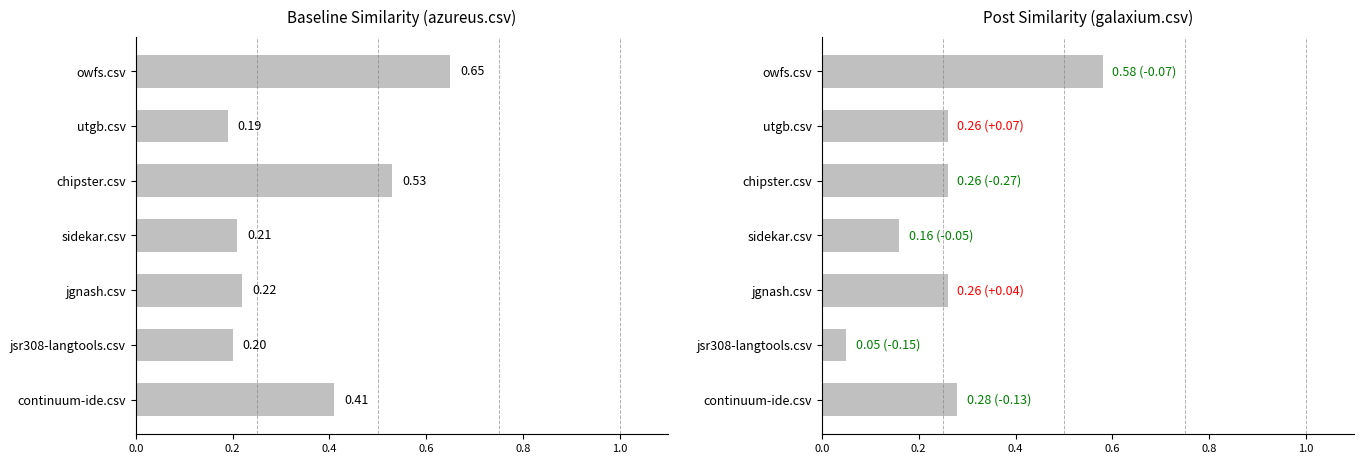

What is the sum of the galaxium.csv values at chipster.csv and sidekar.csv?

0.4